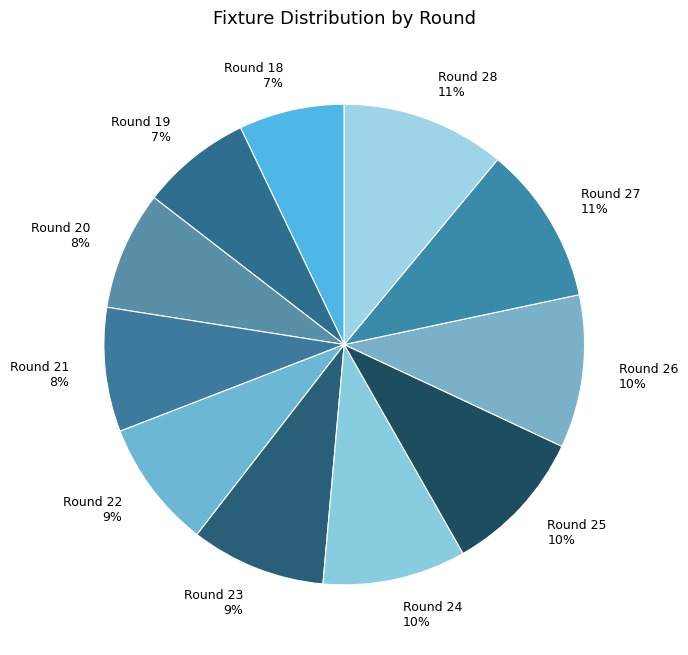

Does Round 18 7% represent more than half of the total?

No